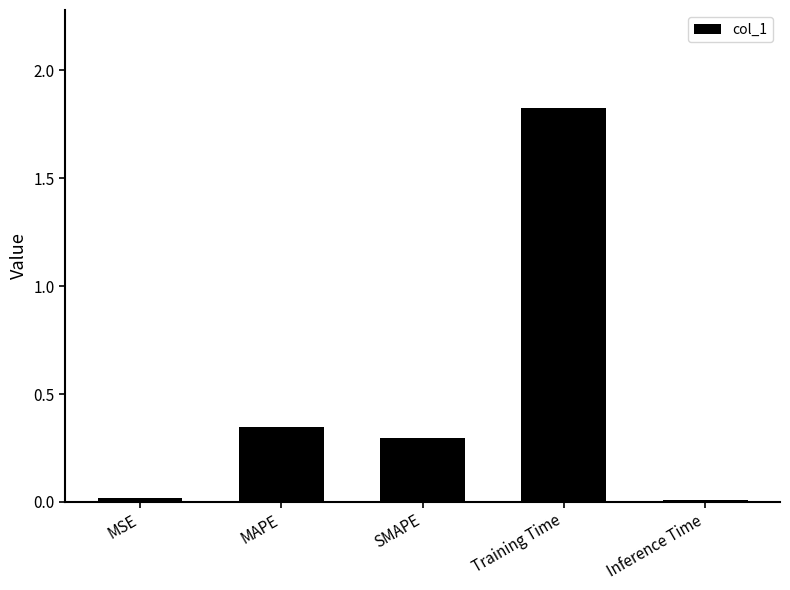

Which has a higher value, Training Time or SMAPE?

Training Time